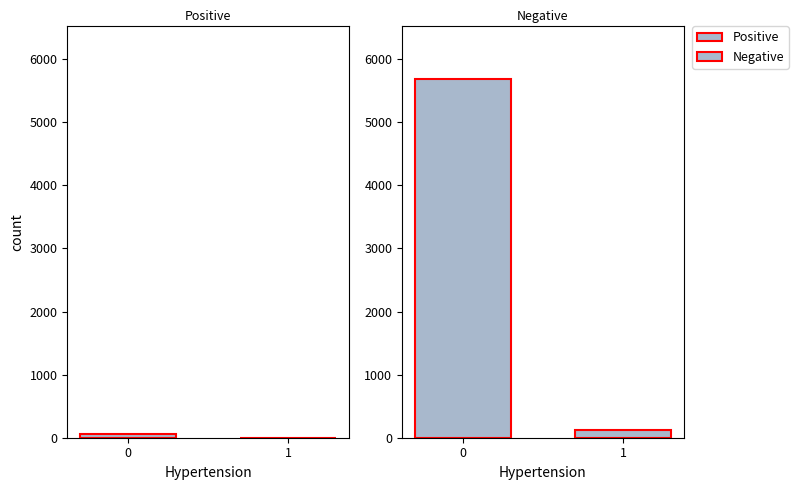

What is the sum of the Negative values at 1 and 0?

5805